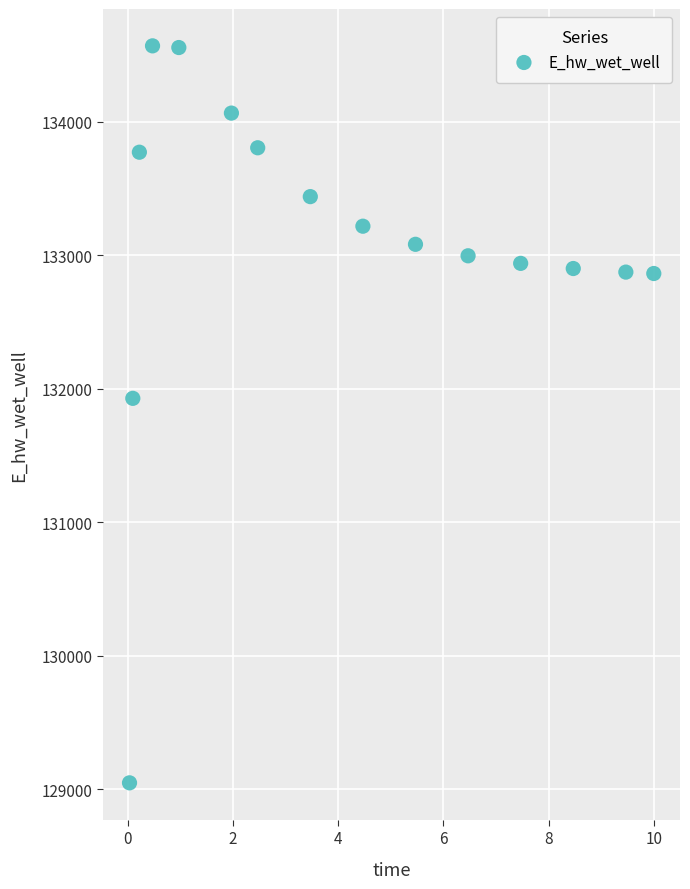

What is the range of X values (max minus min)?

10.0